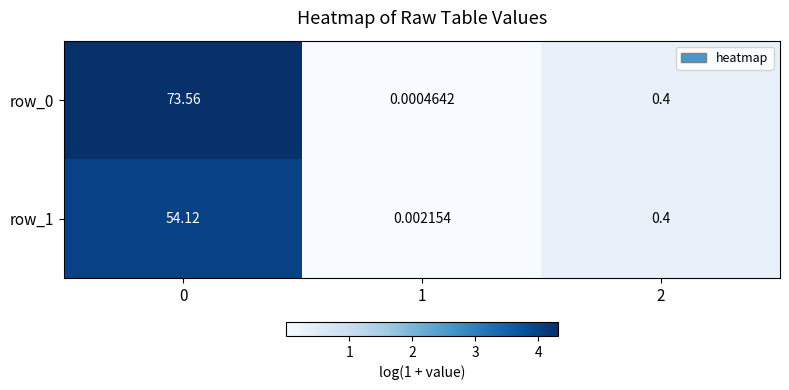

How many distinct data groups are displayed?

2